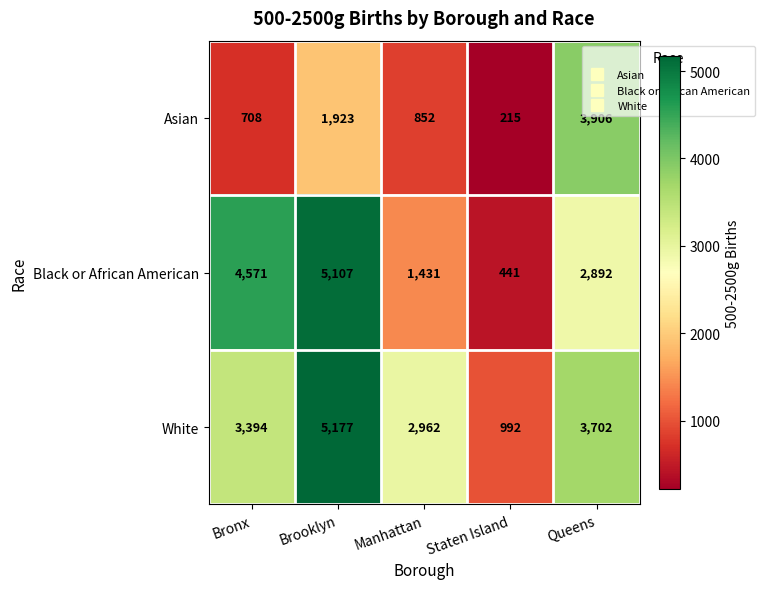

True or false: Asian has a value of 1923 at Brooklyn.

True